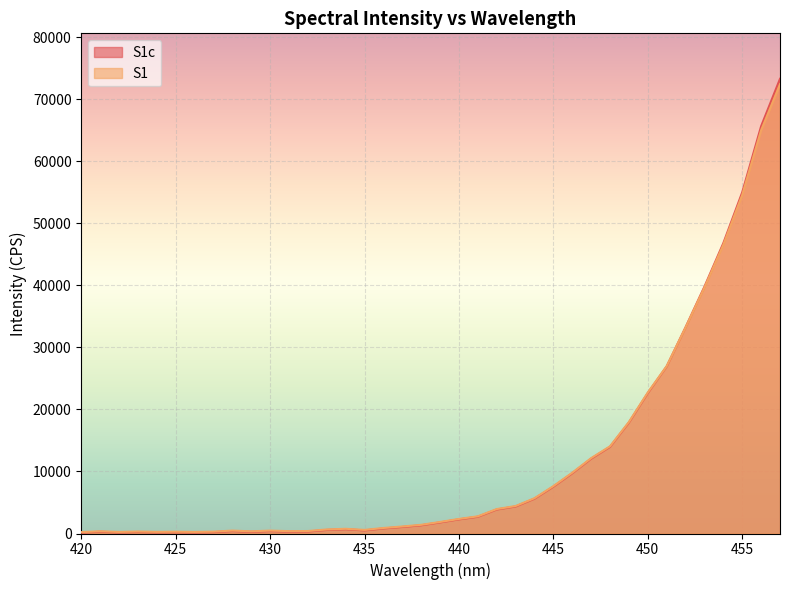

Which series ends up on top after the final intersection of S1c and S1?

S1c